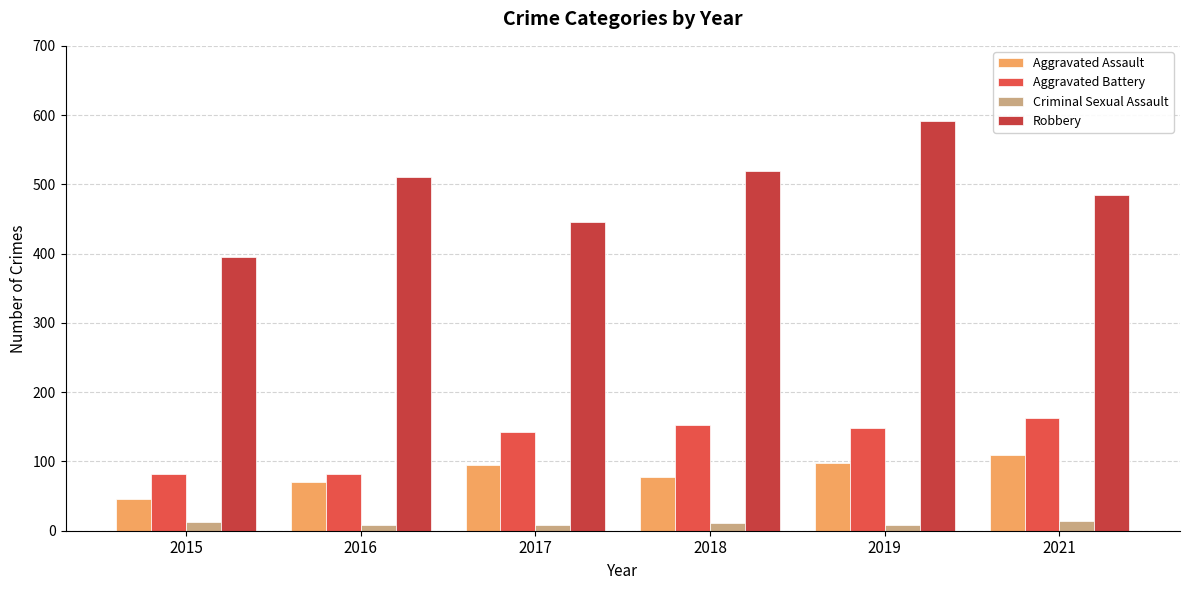

What is the value of the Criminal Sexual Assault bar at the 6th from the left?

14